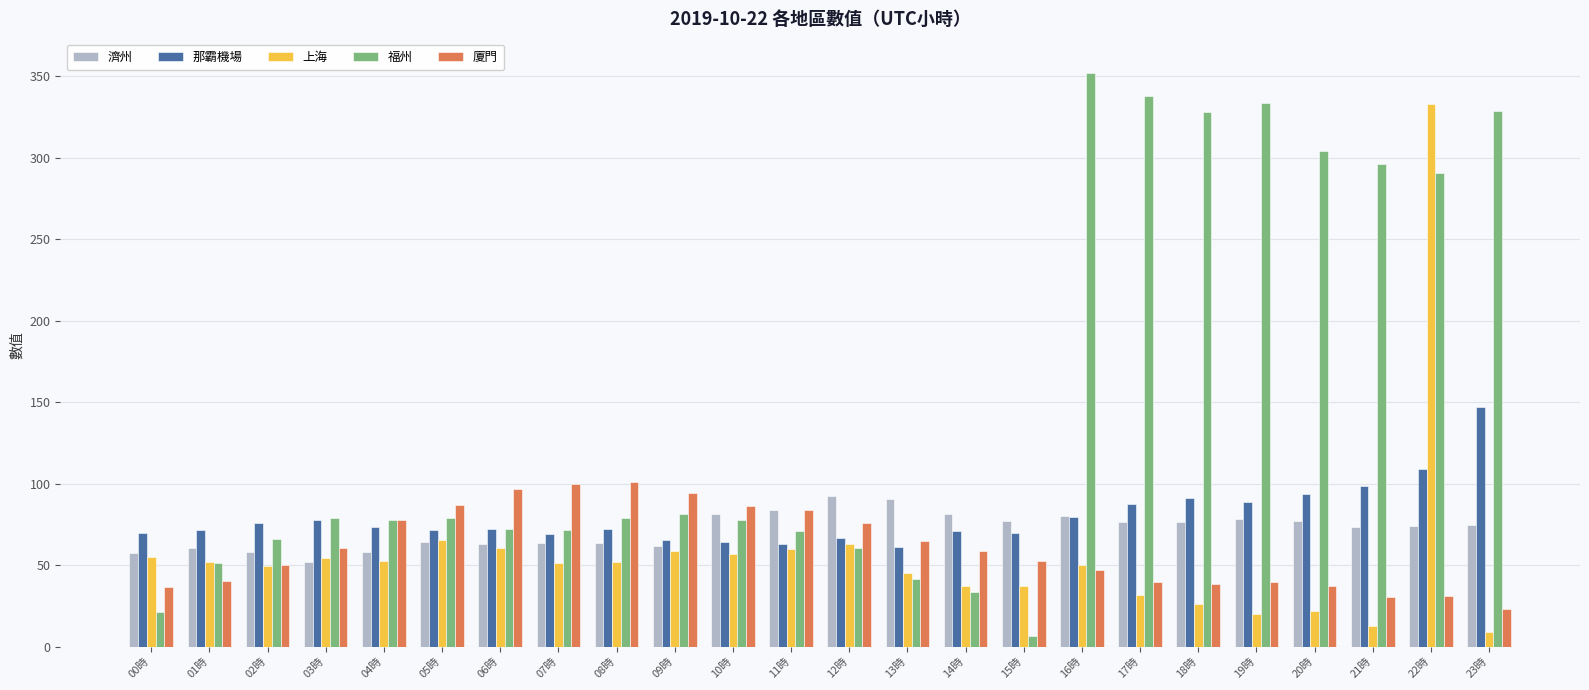

Is the value of 福州 at 19時 greater than the value of 上海 at 04時?

Yes